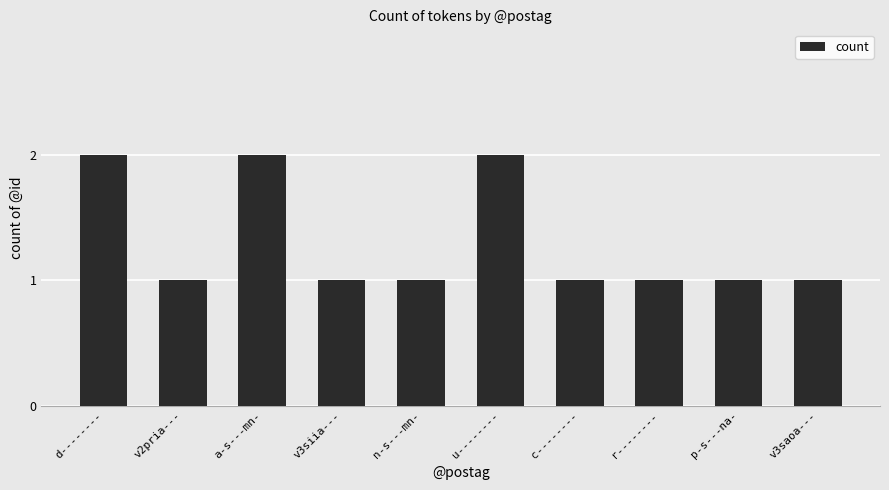

What value does the data have at r--------?

1